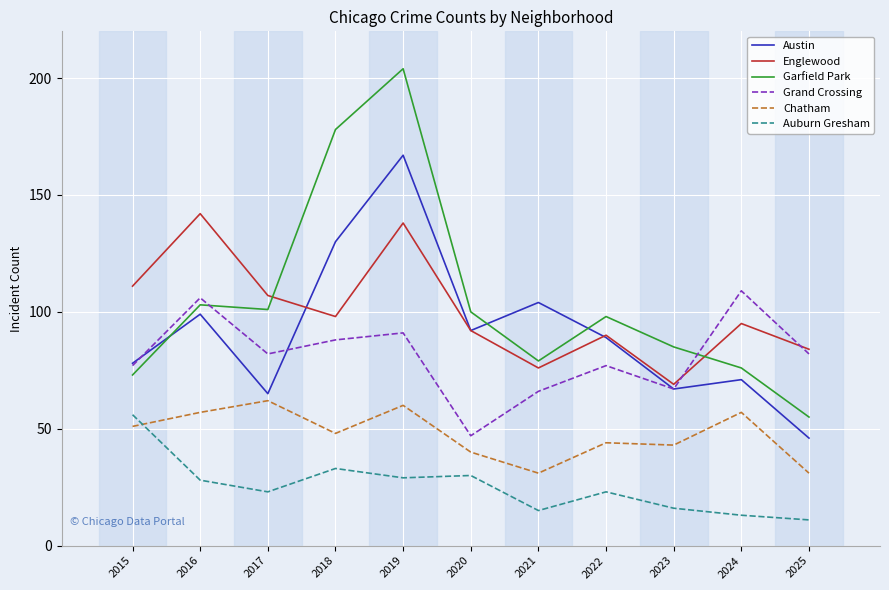

Which series has the largest range (max minus min)?

Garfield Park